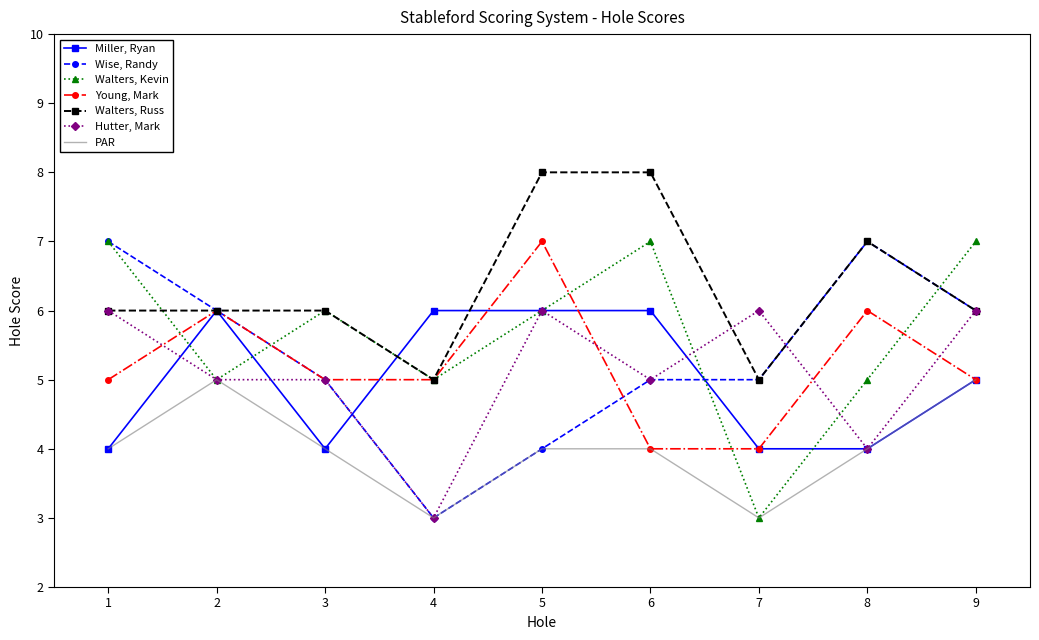

True or false: Walters, Kevin and Wise, Randy intersect in this chart.

True